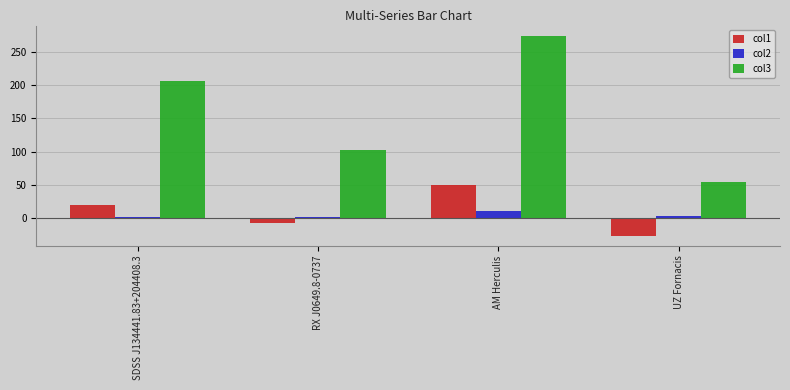

What is the highest value of the col2 series?

11.4